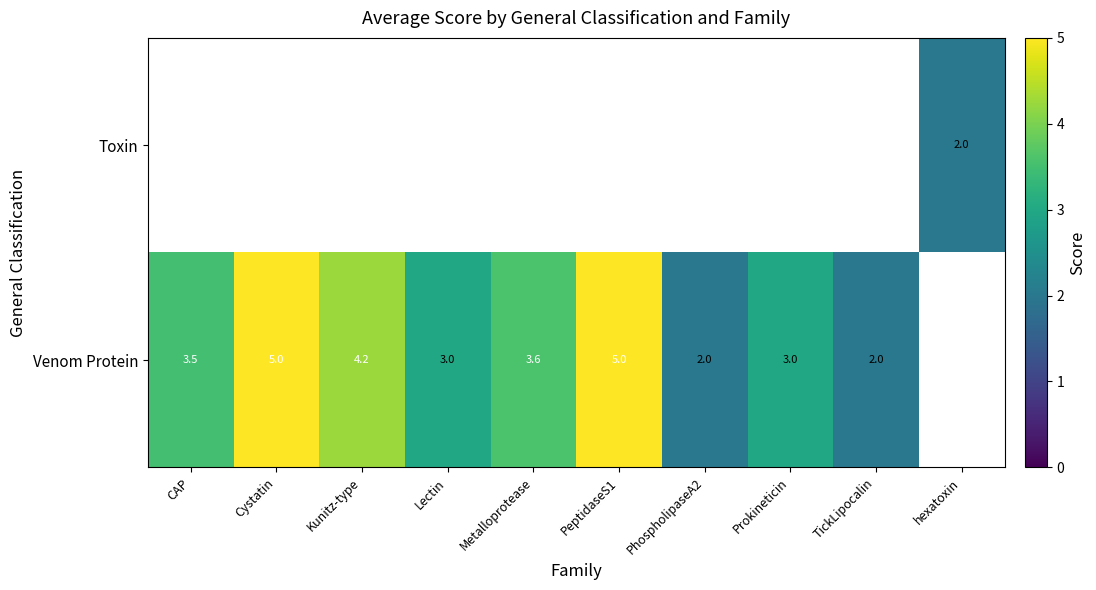

True or false: Venom Protein has a value of 8.9 at Cystatin.

False